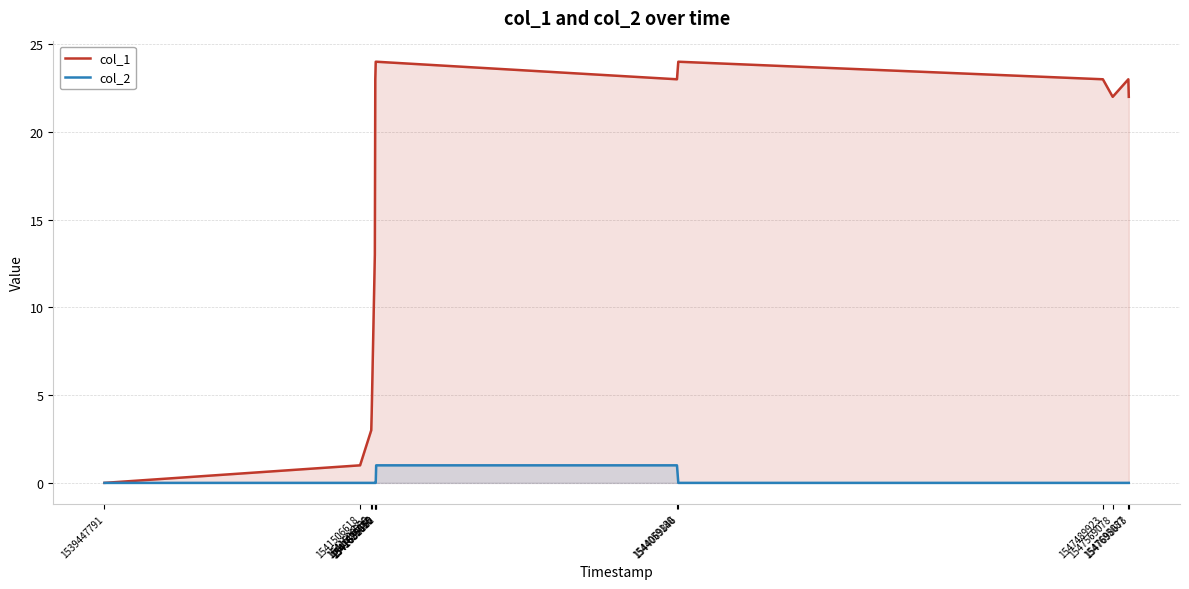

The col_1 series shows 14 at 1547695087. True or false?

False